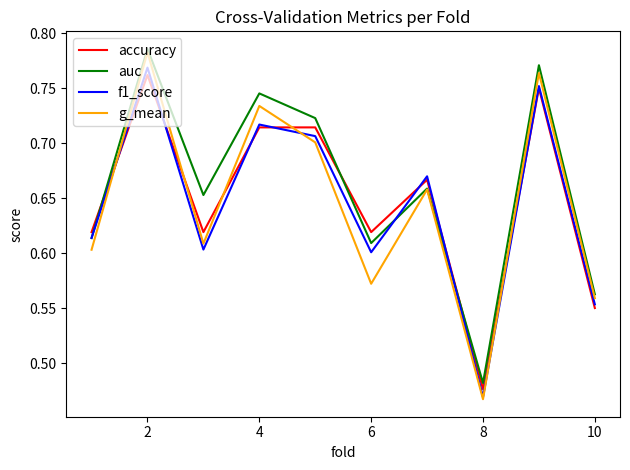

Which series has the largest range (max minus min)?

g_mean